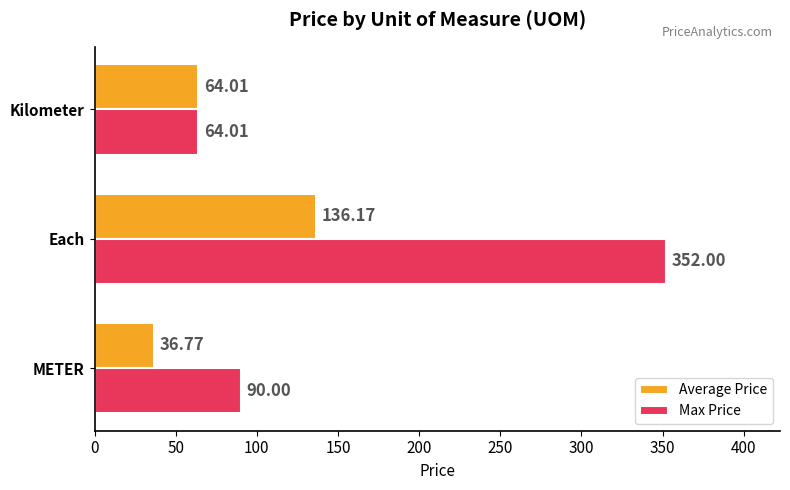

At which label is Average Price closest to 86?

Kilometer